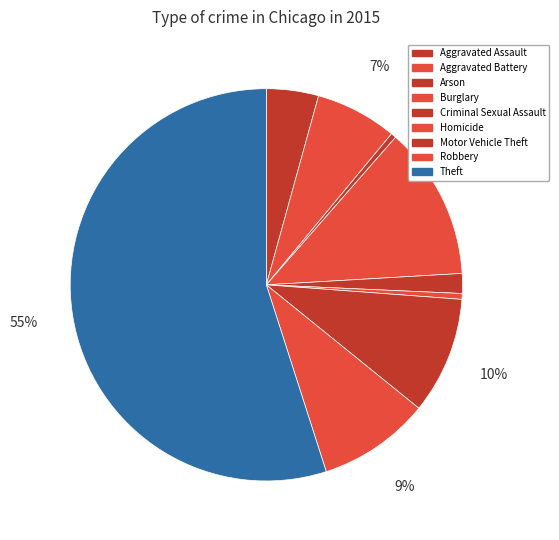

To the nearest percent, what is the difference between the Burglary and Robbery slice percentages?

3%